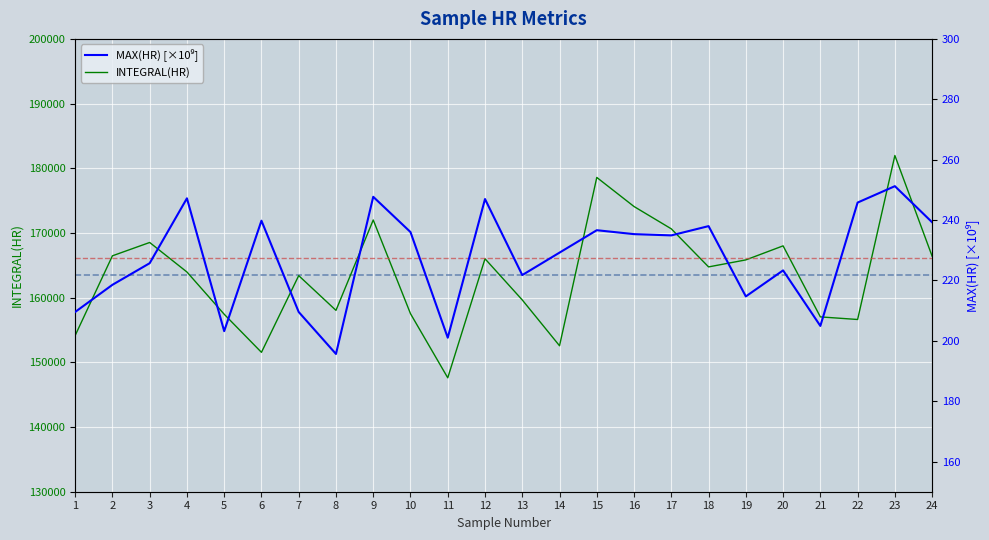

What is the value of the INTEGRAL(HR) point at the 21st from the left?

157026.3